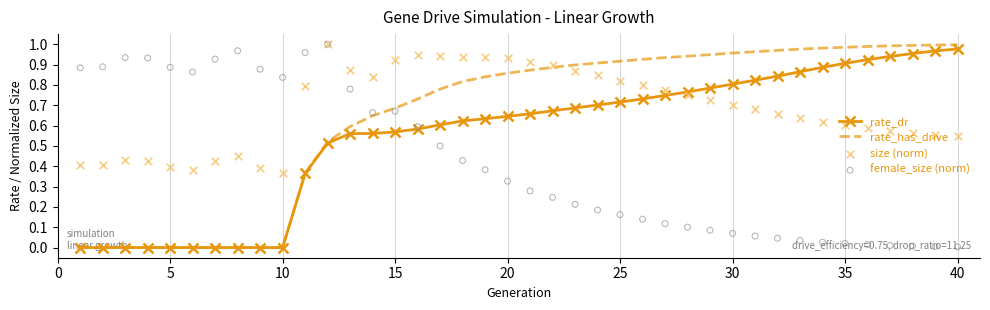

Which series reaches the maximum Y coordinate?

size (norm)